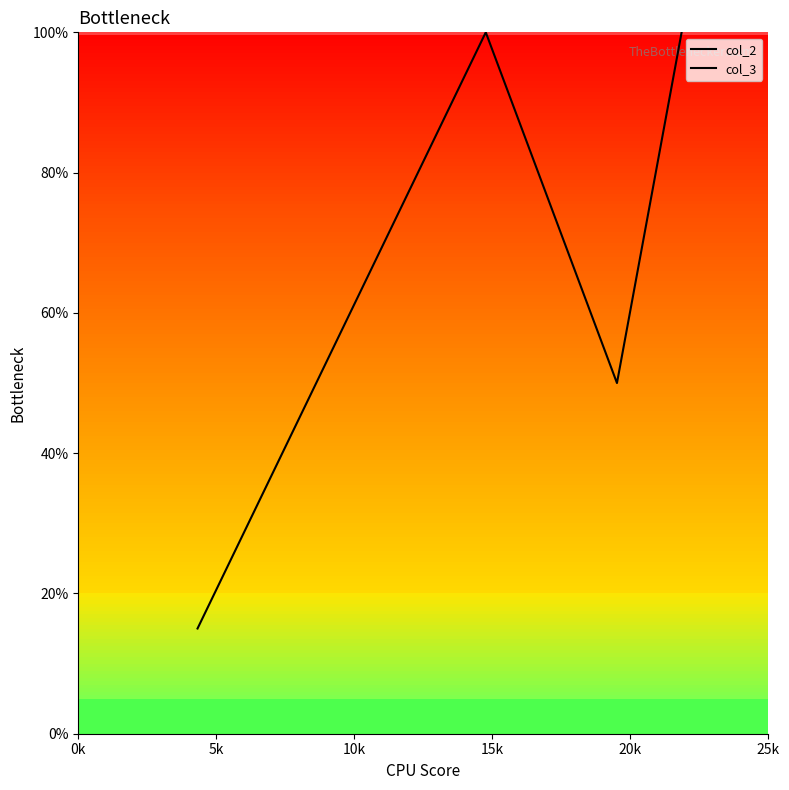

Which series has the widest spread of values?

col_2